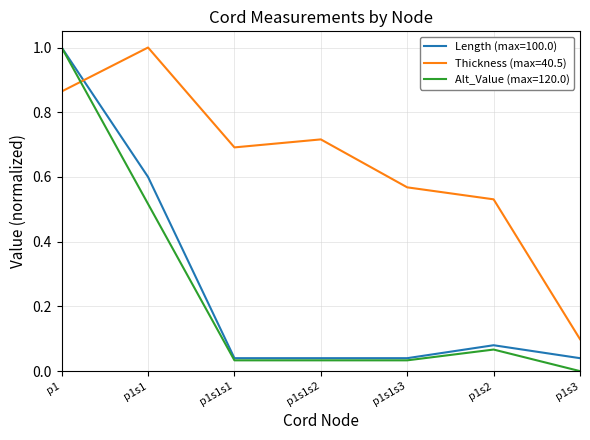

How many series are shown in this chart?

3